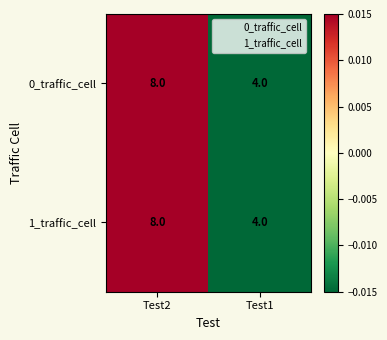

True or false: 0_traffic_cell has a value of 1 at Test1.

False